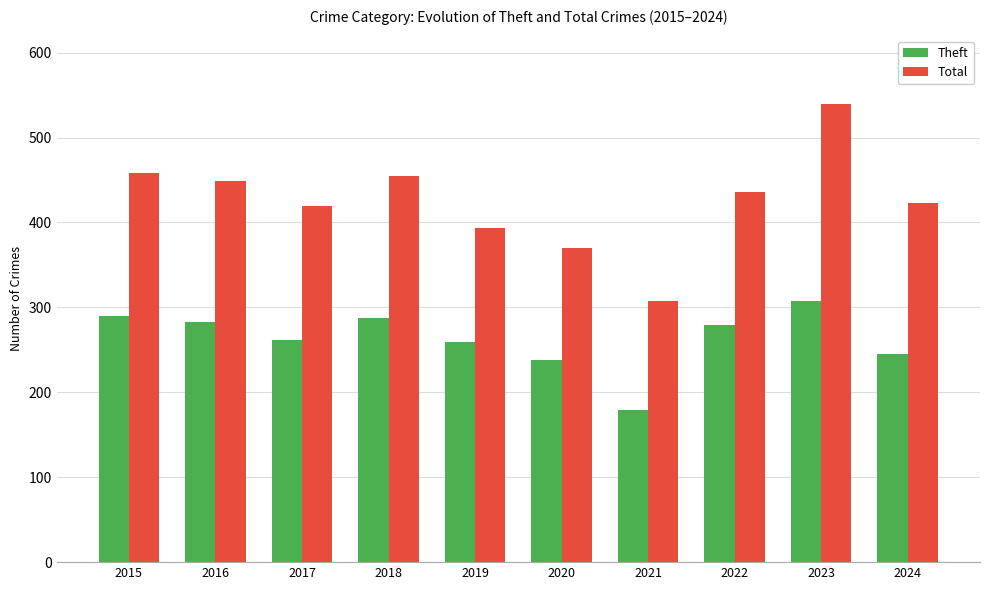

What is the sum of the Theft values at 2017 and 2023?

568